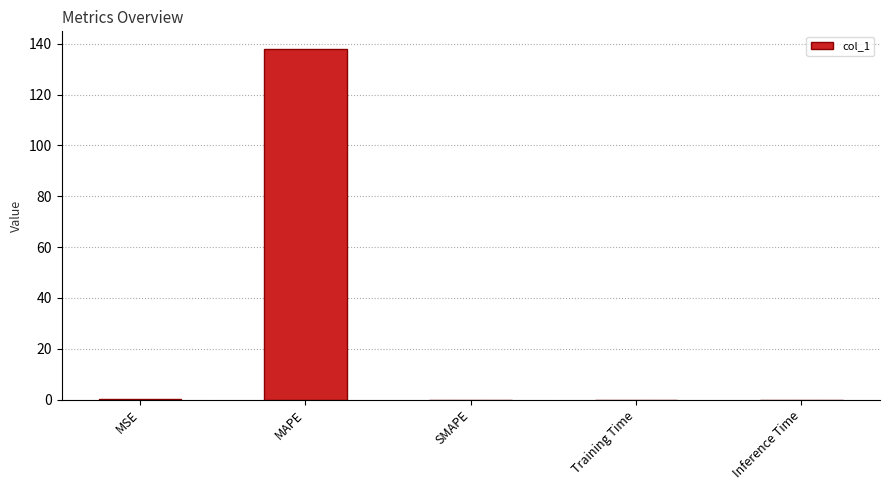

What is the sum of all values?

138.0